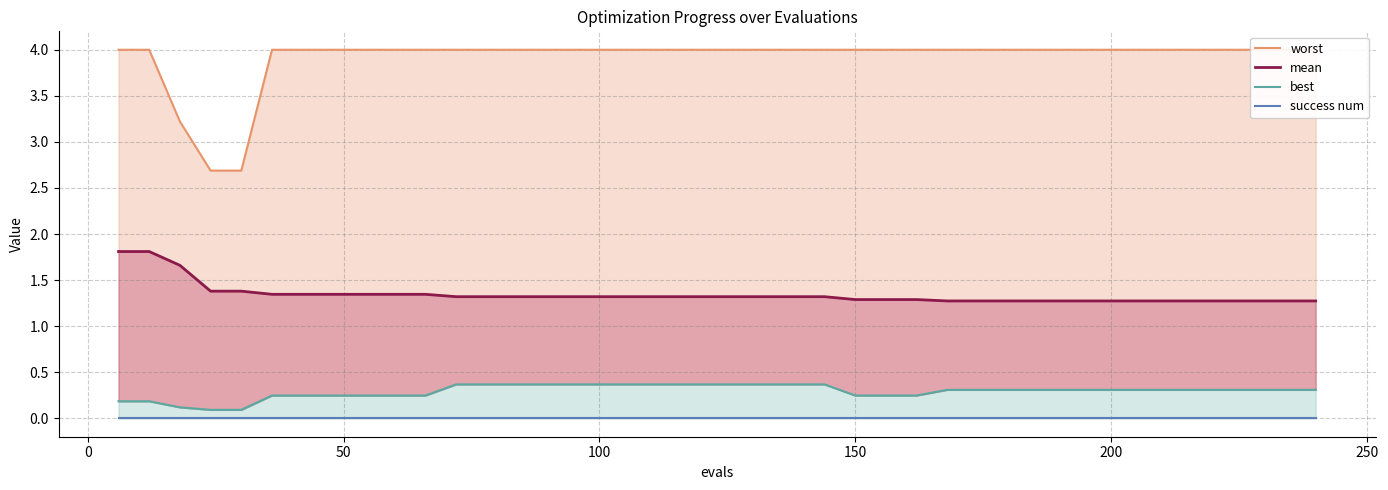

How many lines are shown in the chart?

4